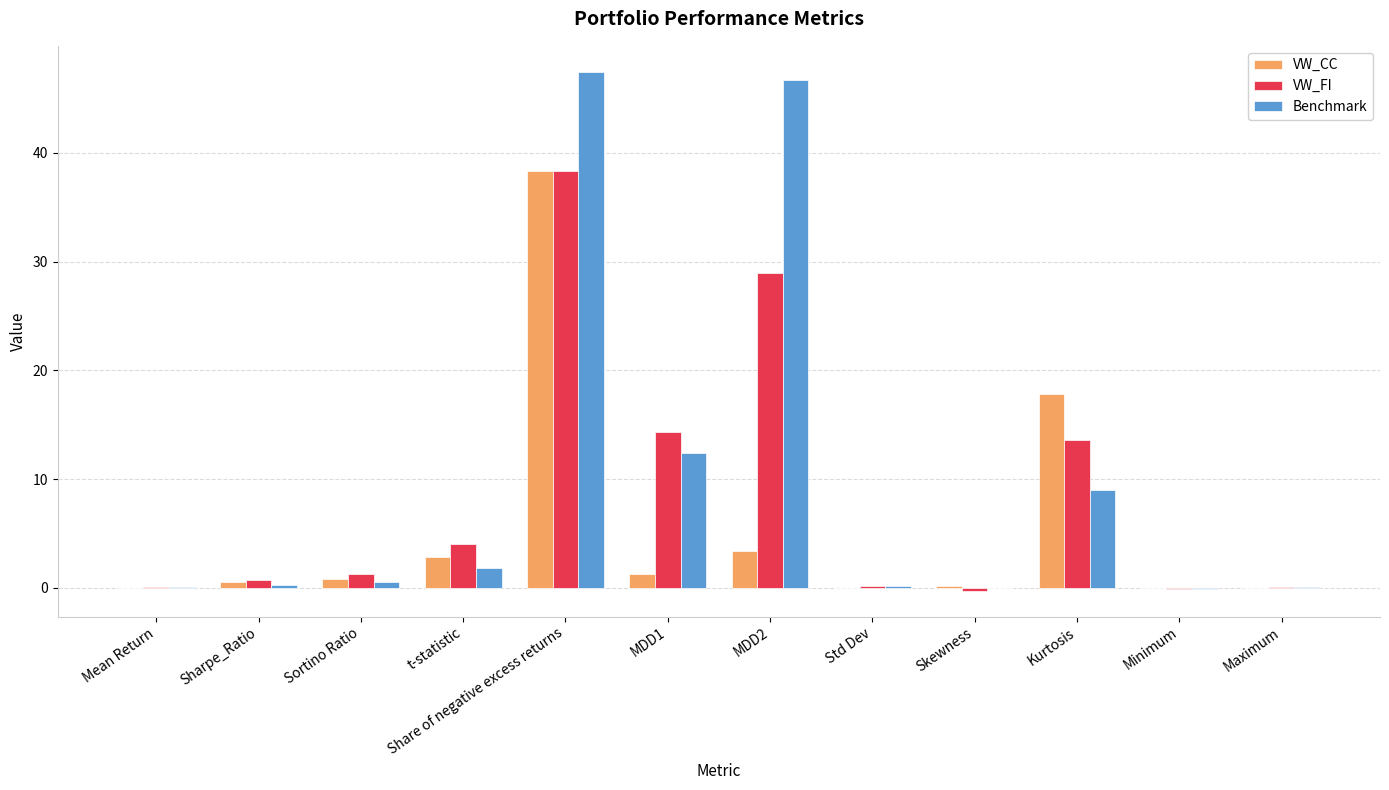

True or false: VW_FI has a value of 1.3 at Sortino Ratio.

True